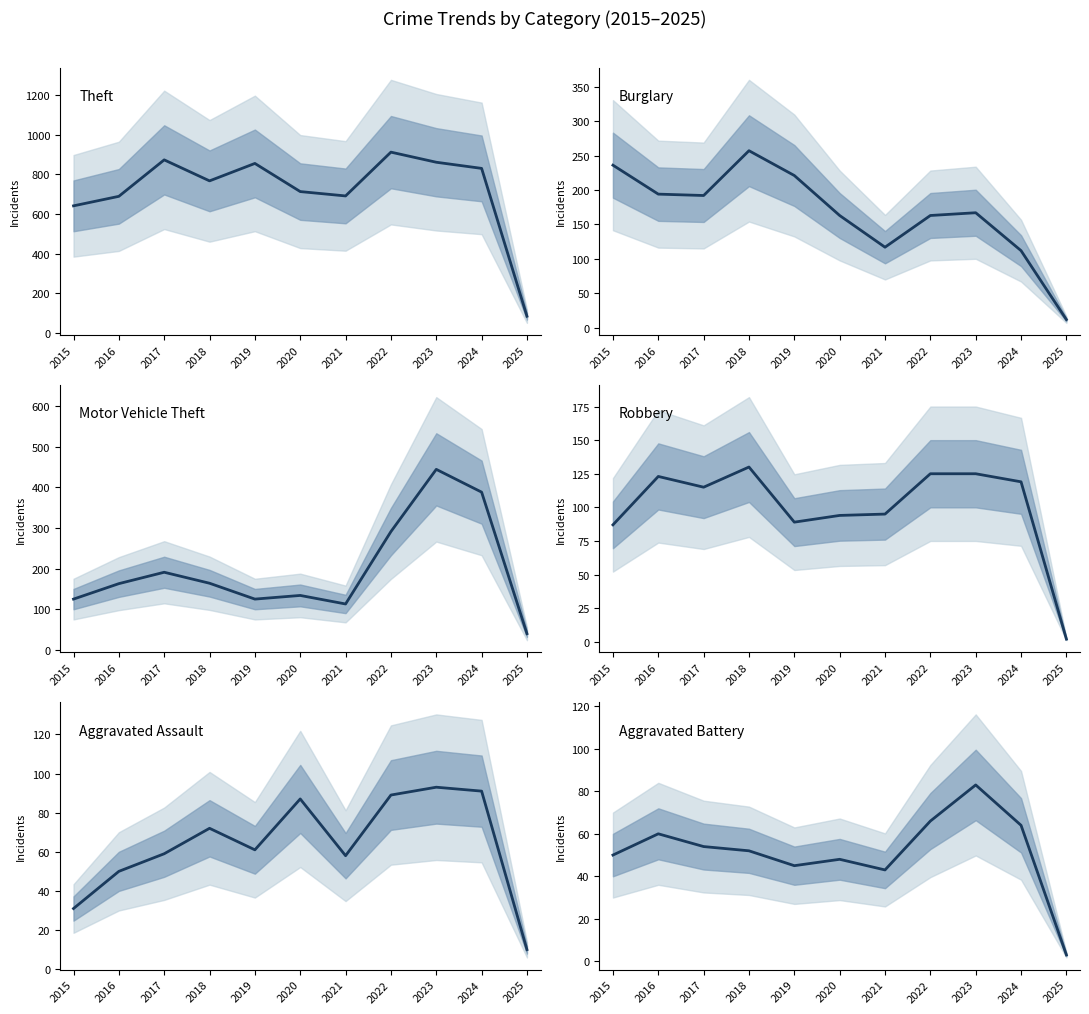

Count the number of categories in the chart.

11